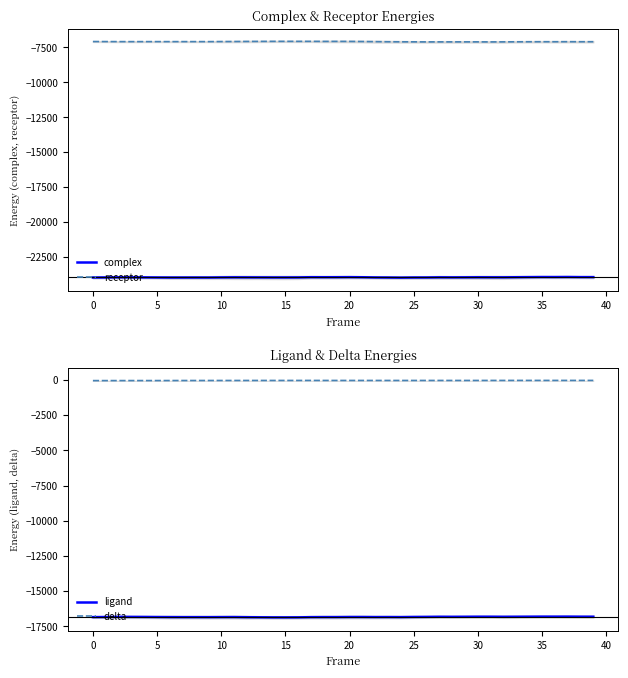

What is the sum of all receptor values?

-283482.8